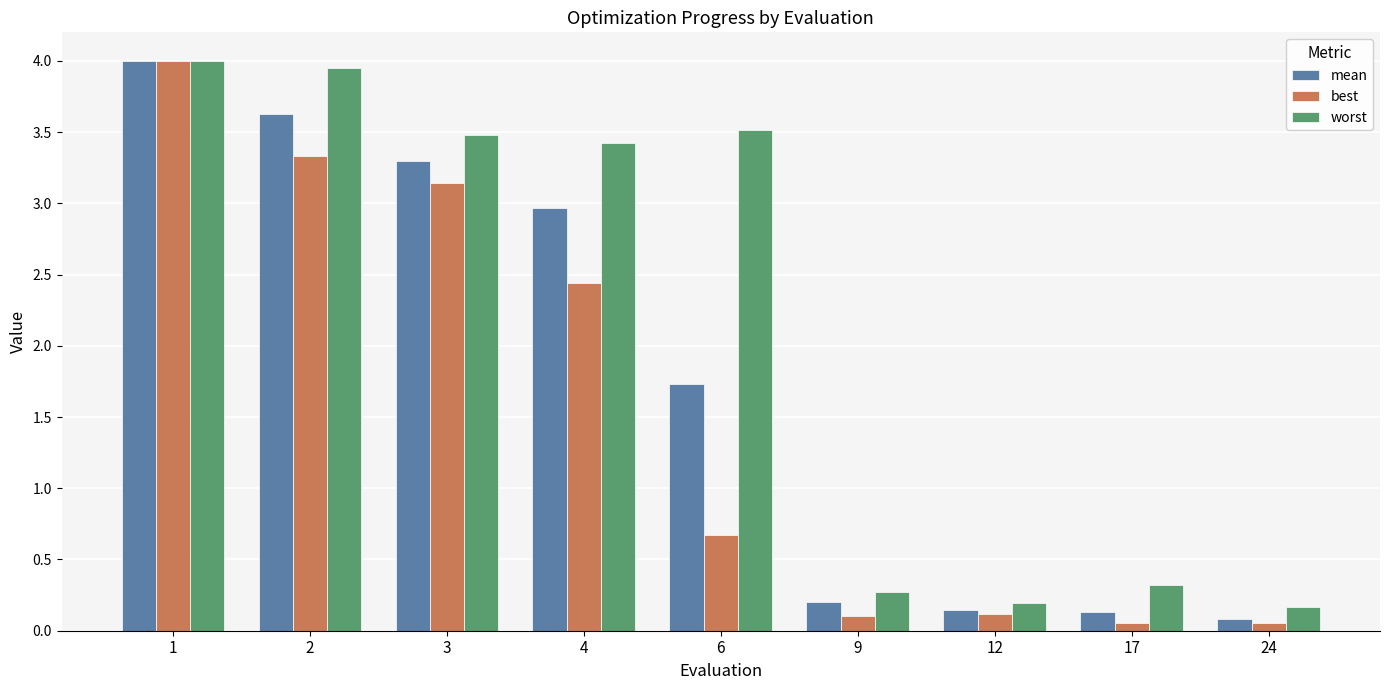

What is the difference between the second highest and second lowest values in the best series?

3.3